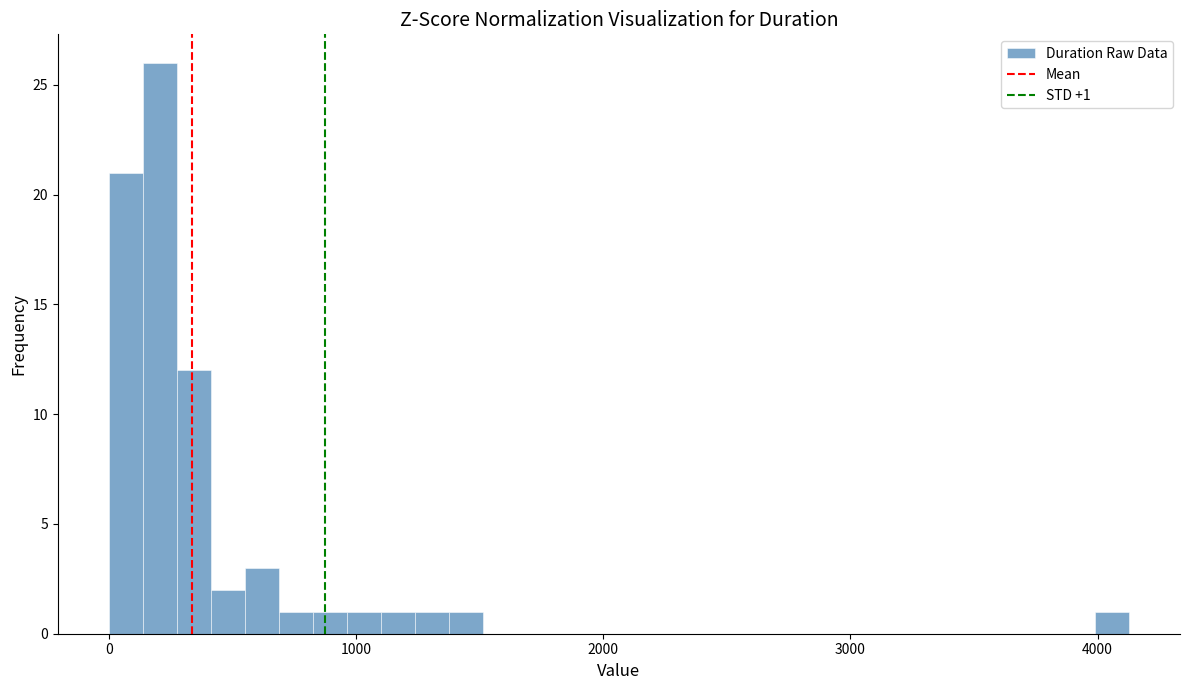

Around what value on the x-axis is the tallest bar? Give the approximate position of its centre, as read against the axis.

200